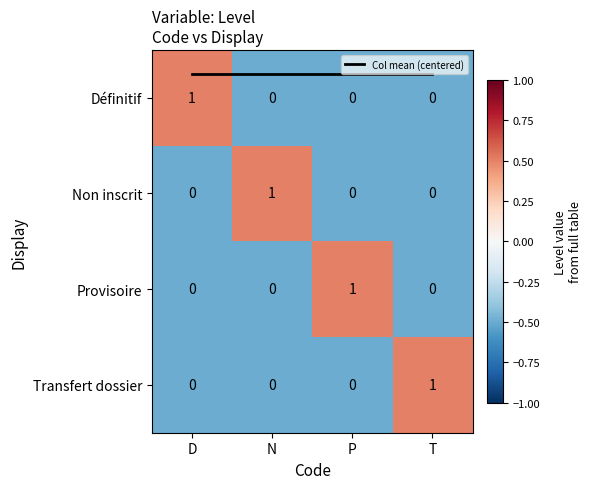

How many data points does each series have?

4